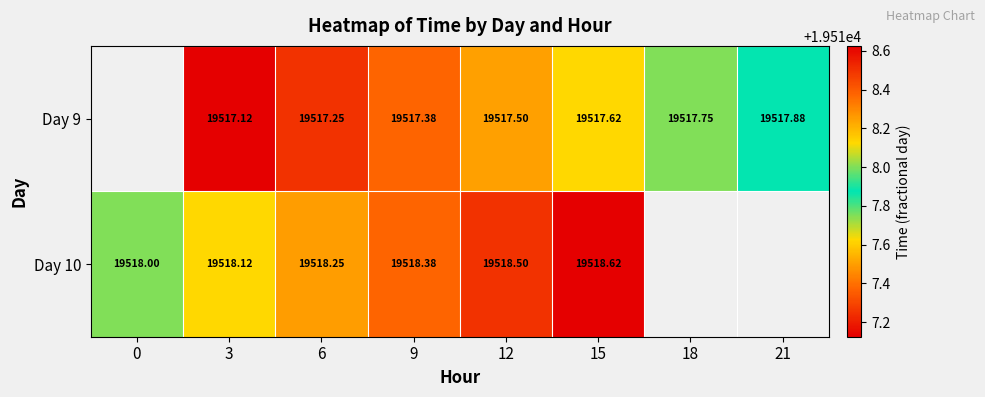

Is the value of Day 10 at 6 greater than the value of Day 9 at 15?

Yes